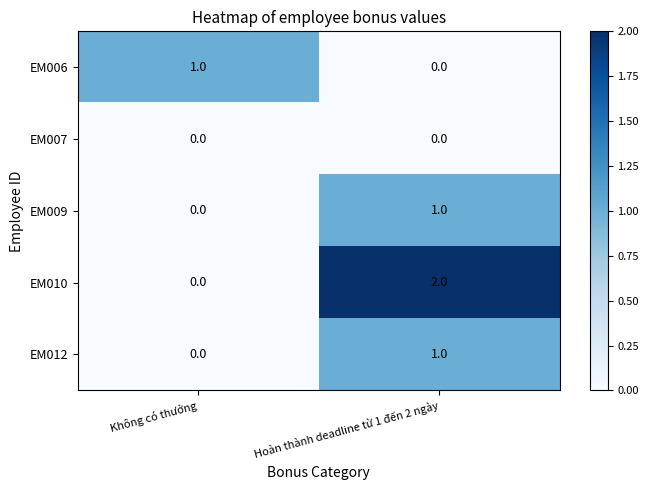

At which category is the sum across all series the highest?

Hoàn thành deadline từ 1 đến 2 ngày